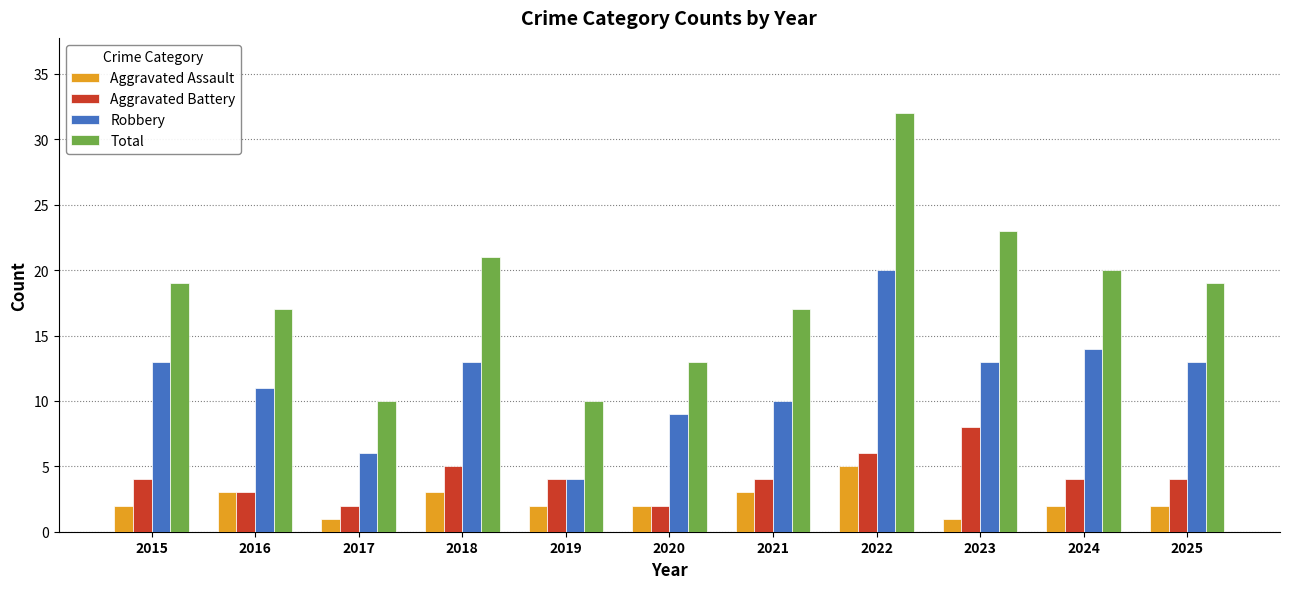

The Robbery series shows 4 at 2016. True or false?

False